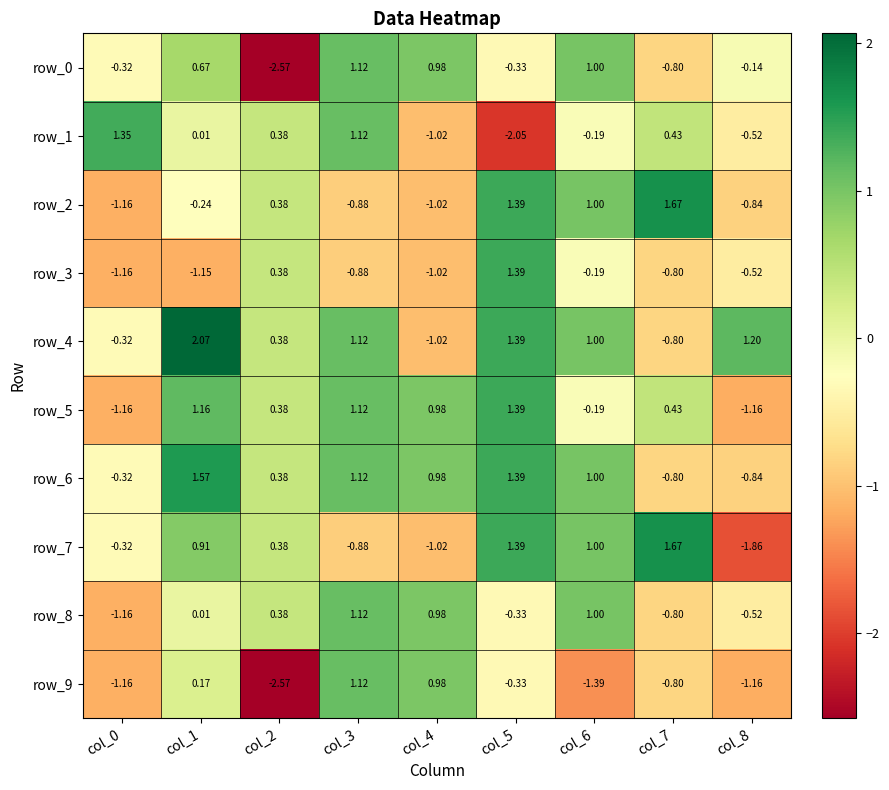

Is the value of row_2 at col_2 greater than the value of row_7 at col_1?

No